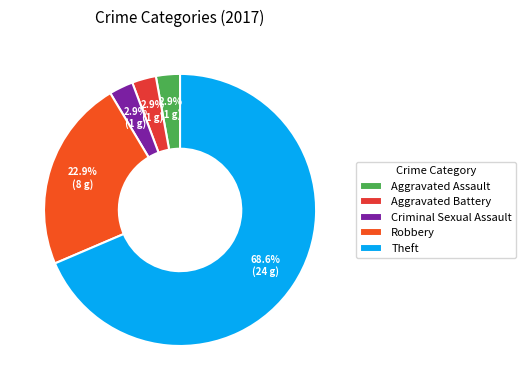

Which slice is the largest?

Theft